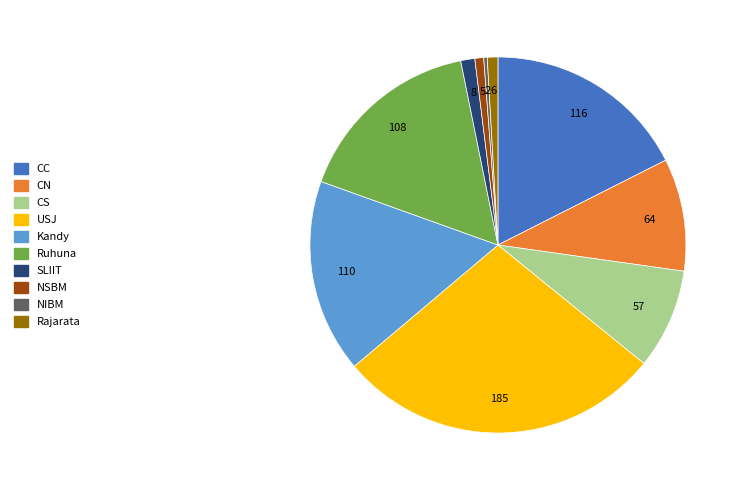

The Ruhuna slice represents 16% of the pie. True or false?

True